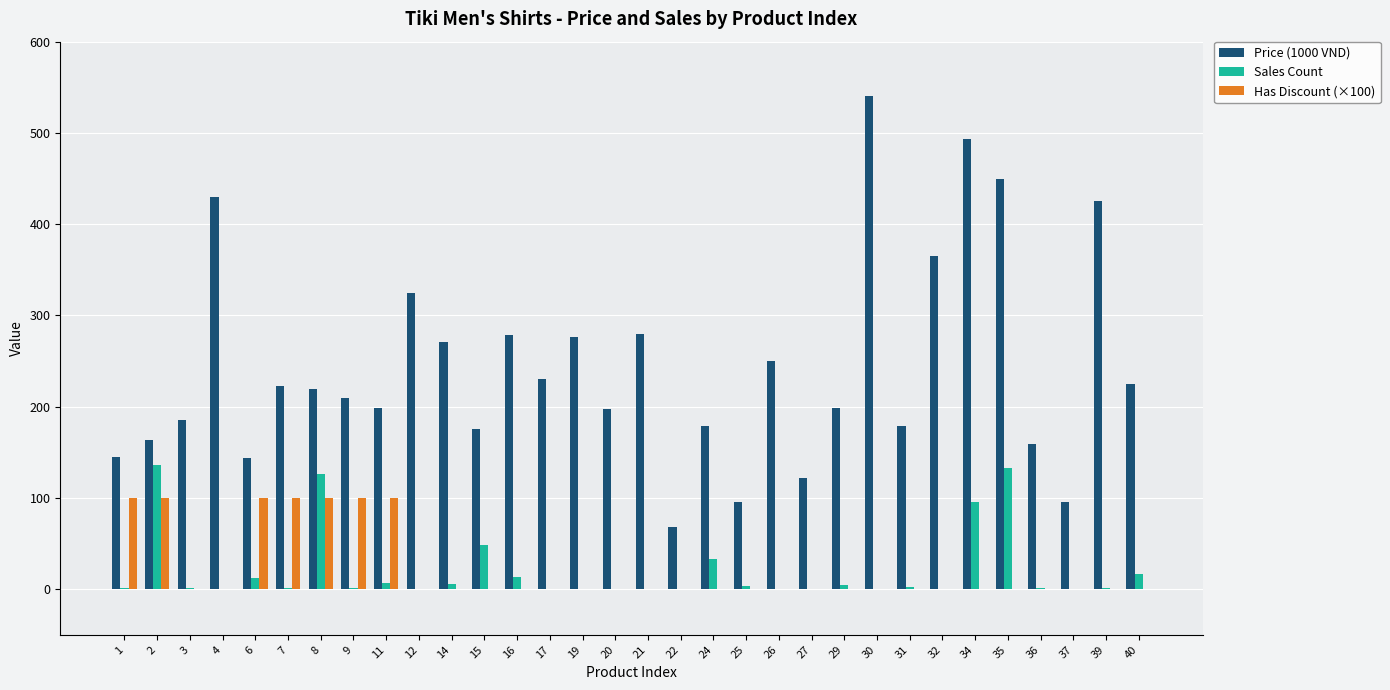

What are all the series names shown in the legend?

Price (1000 VND), Sales Count, Has Discount (×100)